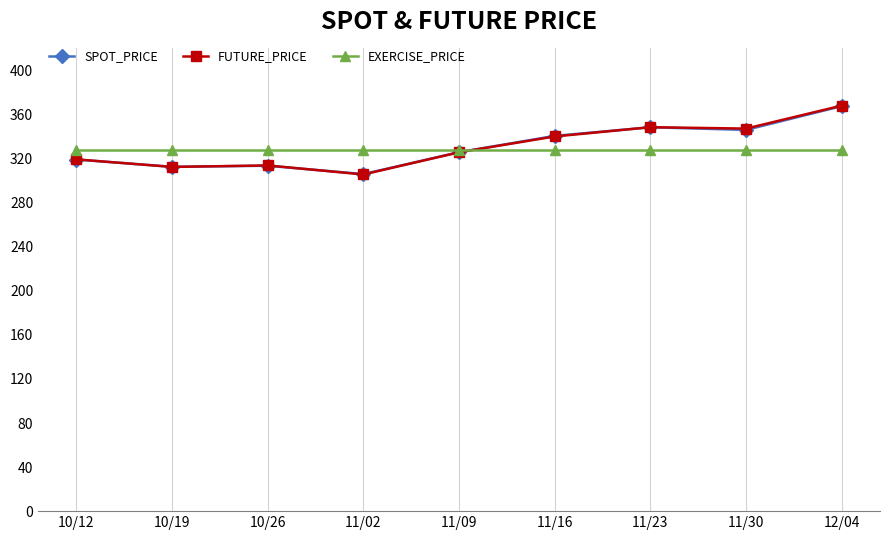

What is the approximate value of FUTURE_PRICE at 11/02?

305.6